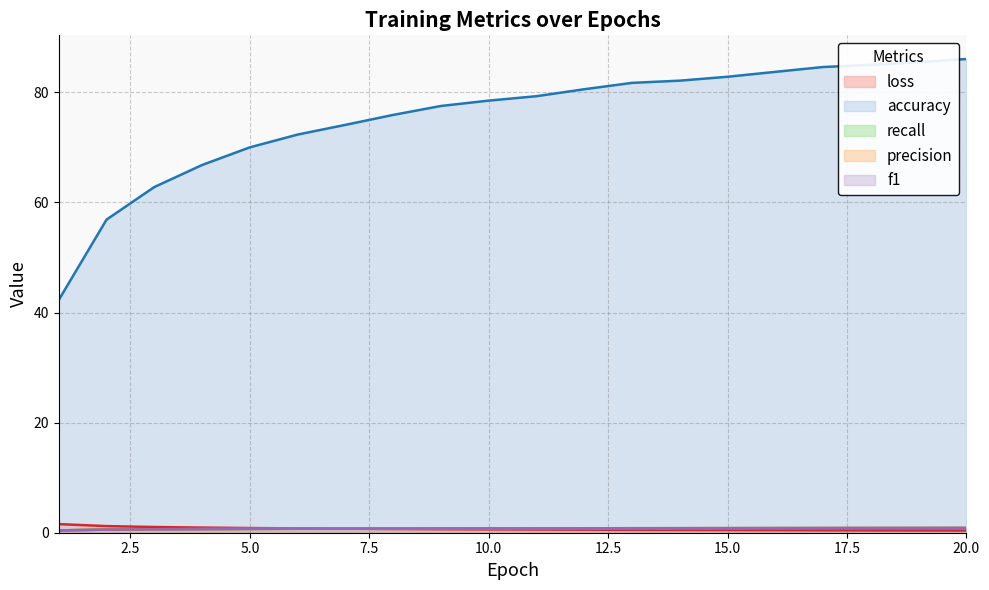

What is the value of the f1 point at the 17th from the left?

0.8